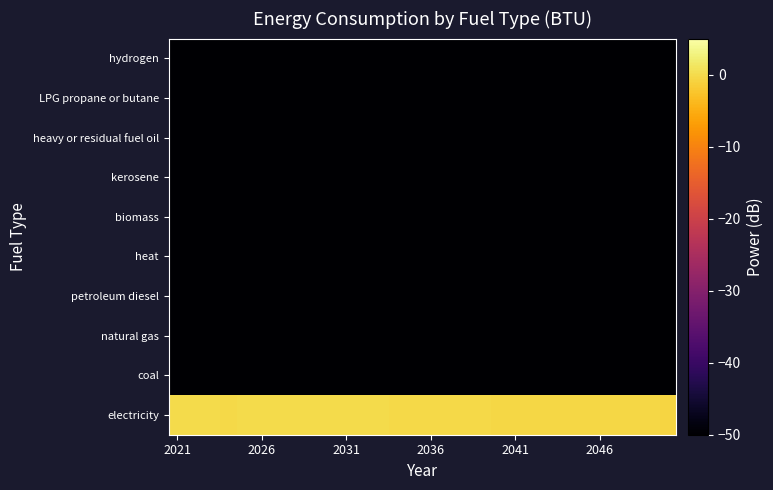

Reading left to right, extract all data points from this chart.

electricity: -0.0	-0.1	-0.1	-0.2	-0.1	-0.1	-0.1	-0.0	-0.0	0.0	-0.1	-0.1	-0.2	-0.2	-0.2	-0.3	-0.3	-0.3	-0.4	-0.4	-0.4	-0.4	-0.4	-0.5	-0.5	-0.5	-0.5	-0.6	-0.6	-0.6
coal: -50.0	-50.0	-50.0	-50.0	-50.0	-50.0	-50.0	-50.0	-50.0	-50.0	-50.0	-50.0	-50.0	-50.0	-50.0	-50.0	-50.0	-50.0	-50.0	-50.0	-50.0	-50.0	-50.0	-50.0	-50.0	-50.0	-50.0	-50.0	-50.0	-50.0
natural gas: -50.0	-50.0	-50.0	-50.0	-50.0	-50.0	-50.0	-50.0	-50.0	-50.0	-50.0	-50.0	-50.0	-50.0	-50.0	-50.0	-50.0	-50.0	-50.0	-50.0	-50.0	-50.0	-50.0	-50.0	-50.0	-50.0	-50.0	-50.0	-50.0	-50.0
petroleum diesel: -50.0	-50.0	-50.0	-50.0	-50.0	-50.0	-50.0	-50.0	-50.0	-50.0	-50.0	-50.0	-50.0	-50.0	-50.0	-50.0	-50.0	-50.0	-50.0	-50.0	-50.0	-50.0	-50.0	-50.0	-50.0	-50.0	-50.0	-50.0	-50.0	-50.0
heat: -50.0	-50.0	-50.0	-50.0	-50.0	-50.0	-50.0	-50.0	-50.0	-50.0	-50.0	-50.0	-50.0	-50.0	-50.0	-50.0	-50.0	-50.0	-50.0	-50.0	-50.0	-50.0	-50.0	-50.0	-50.0	-50.0	-50.0	-50.0	-50.0	-50.0
biomass: -50.0	-50.0	-50.0	-50.0	-50.0	-50.0	-50.0	-50.0	-50.0	-50.0	-50.0	-50.0	-50.0	-50.0	-50.0	-50.0	-50.0	-50.0	-50.0	-50.0	-50.0	-50.0	-50.0	-50.0	-50.0	-50.0	-50.0	-50.0	-50.0	-50.0
kerosene: -50.0	-50.0	-50.0	-50.0	-50.0	-50.0	-50.0	-50.0	-50.0	-50.0	-50.0	-50.0	-50.0	-50.0	-50.0	-50.0	-50.0	-50.0	-50.0	-50.0	-50.0	-50.0	-50.0	-50.0	-50.0	-50.0	-50.0	-50.0	-50.0	-50.0
heavy or residual fuel oil: -50.0	-50.0	-50.0	-50.0	-50.0	-50.0	-50.0	-50.0	-50.0	-50.0	-50.0	-50.0	-50.0	-50.0	-50.0	-50.0	-50.0	-50.0	-50.0	-50.0	-50.0	-50.0	-50.0	-50.0	-50.0	-50.0	-50.0	-50.0	-50.0	-50.0
LPG propane or butane: -50.0	-50.0	-50.0	-50.0	-50.0	-50.0	-50.0	-50.0	-50.0	-50.0	-50.0	-50.0	-50.0	-50.0	-50.0	-50.0	-50.0	-50.0	-50.0	-50.0	-50.0	-50.0	-50.0	-50.0	-50.0	-50.0	-50.0	-50.0	-50.0	-50.0
hydrogen: -50.0	-50.0	-50.0	-50.0	-50.0	-50.0	-50.0	-50.0	-50.0	-50.0	-50.0	-50.0	-50.0	-50.0	-50.0	-50.0	-50.0	-50.0	-50.0	-50.0	-50.0	-50.0	-50.0	-50.0	-50.0	-50.0	-50.0	-50.0	-50.0	-50.0